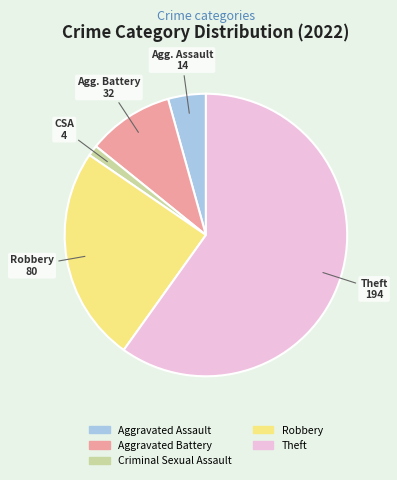

True or false: Robbery accounts for 38% of the total.

False